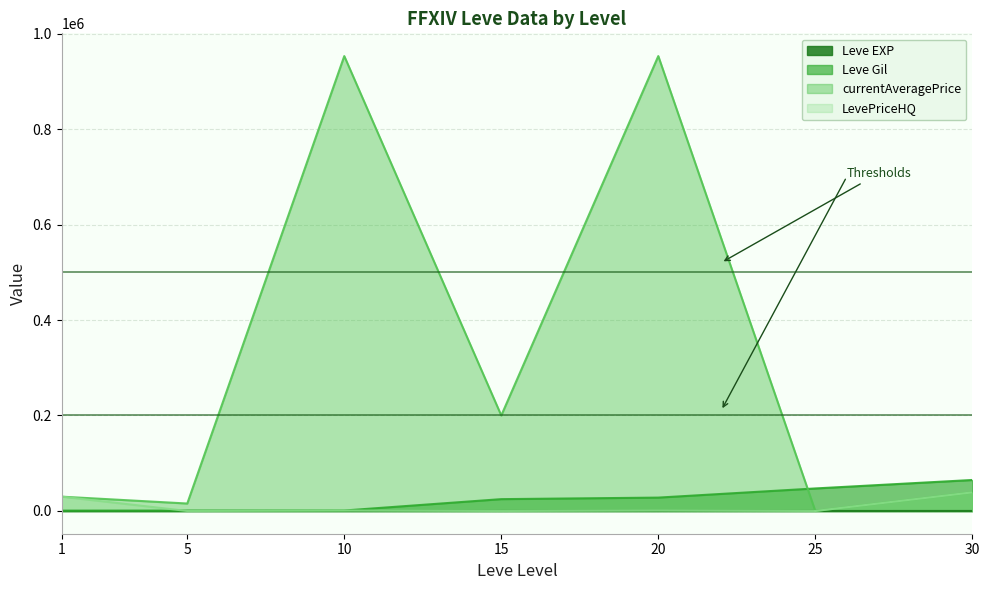

How many series are shown in this chart?

4